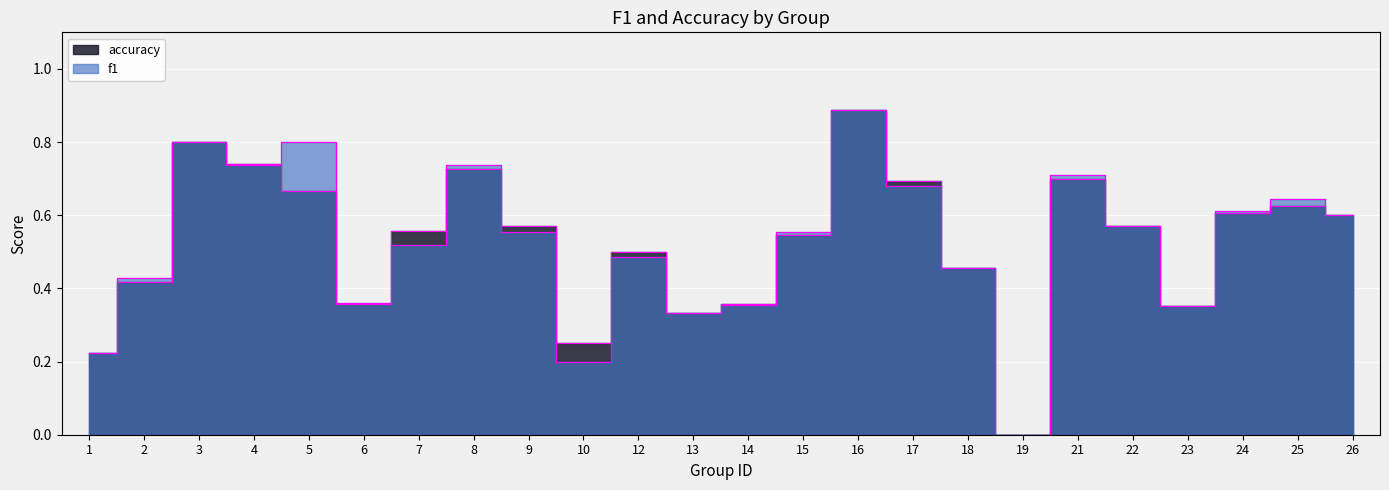

Which series has the largest range (max minus min)?

f1